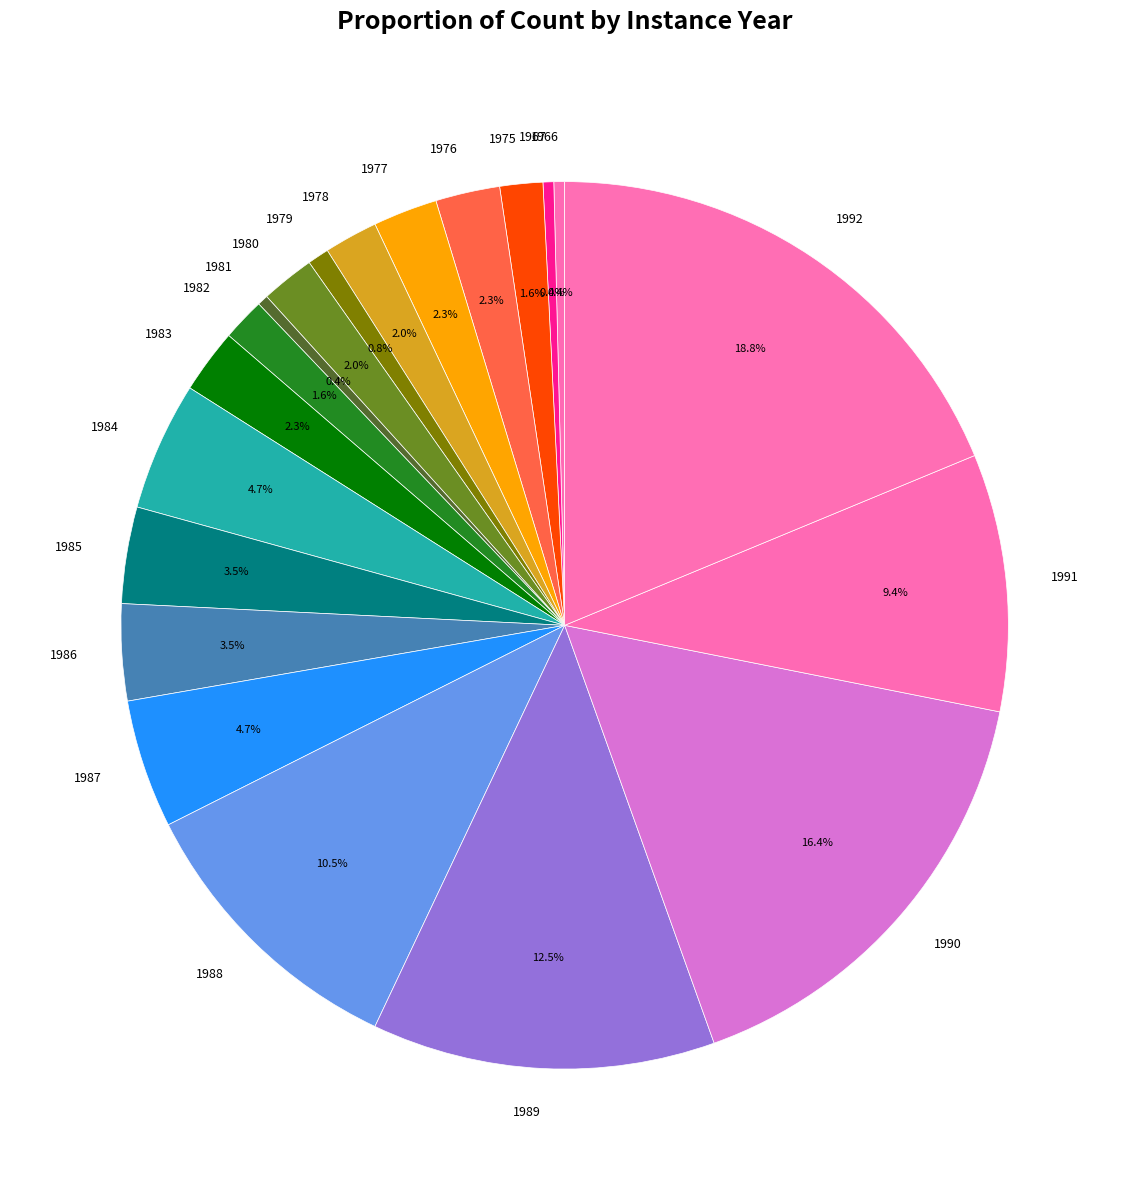

To the nearest percent, what is the difference between the largest and smallest slice percentages?

18%